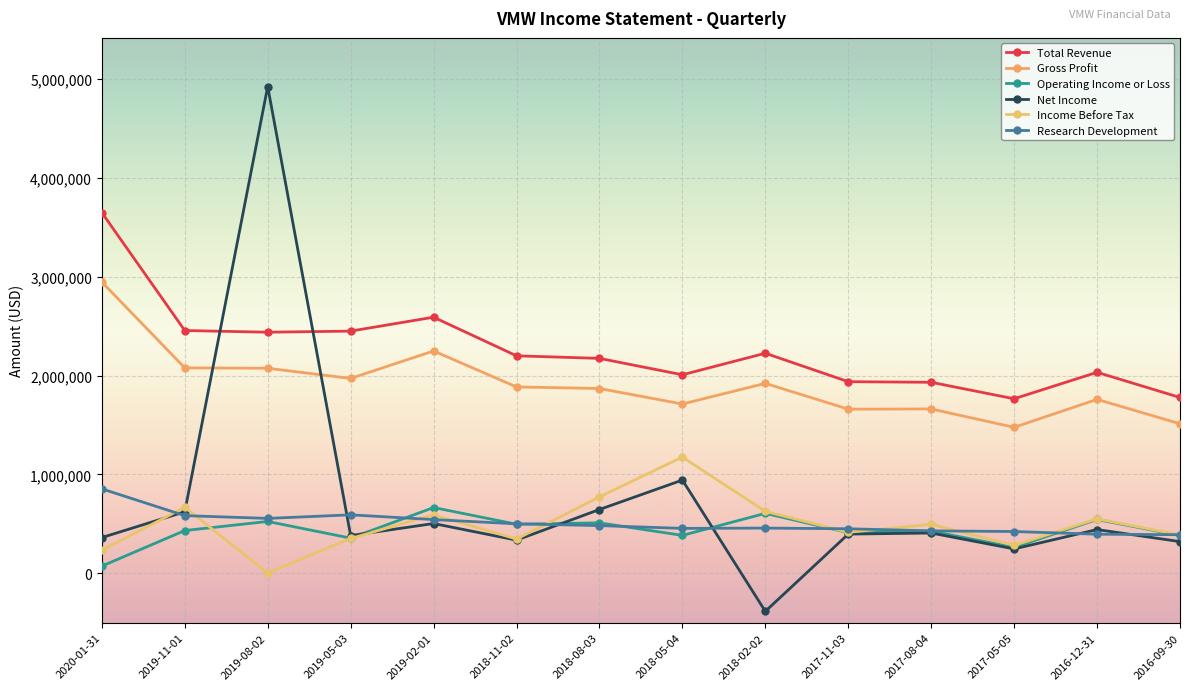

At 2016-09-30, list the series in order from smallest to largest.

Net Income, Operating Income or Loss, Income Before Tax, Research Development, Gross Profit, Total Revenue